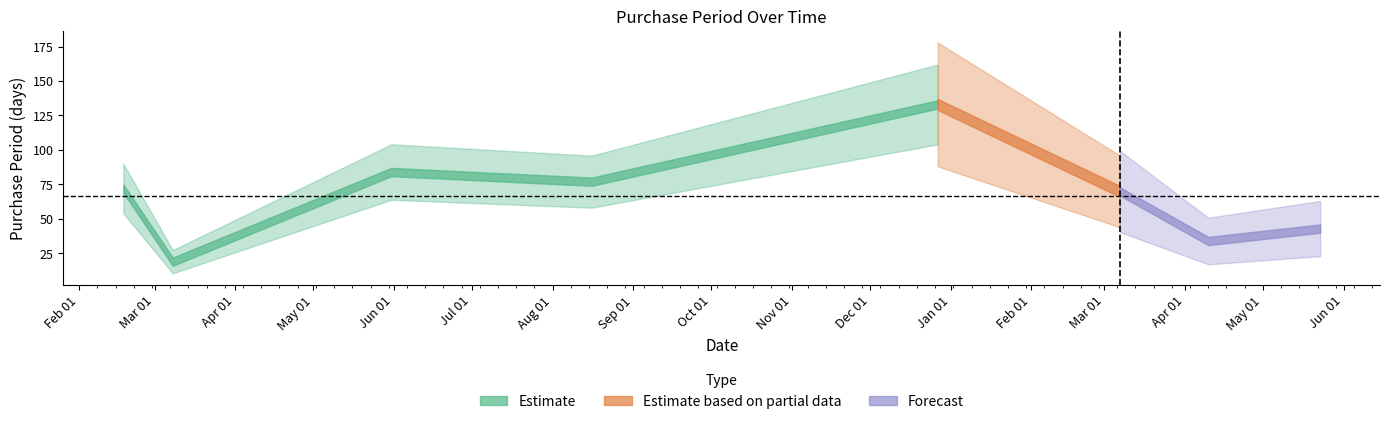

How many interior local valleys (lower than both neighbors) does the data have?

3